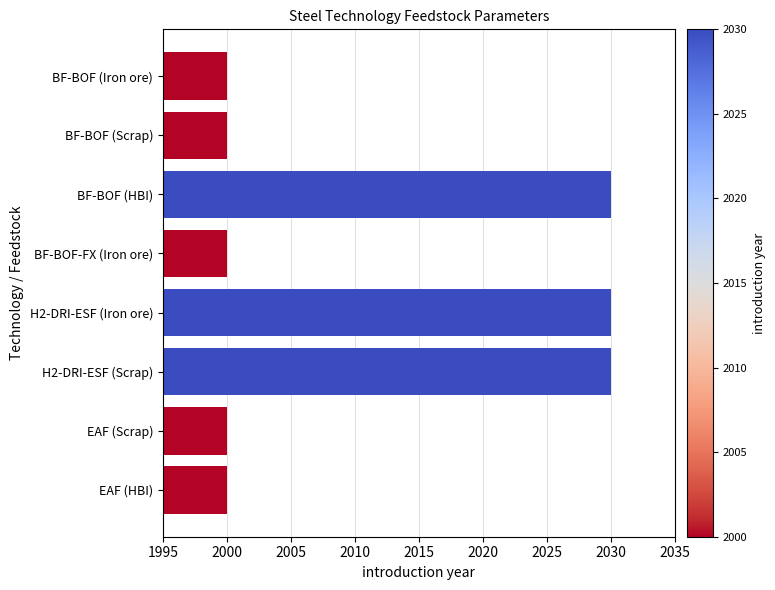

What is the value of the 4th bar from the top?

2000